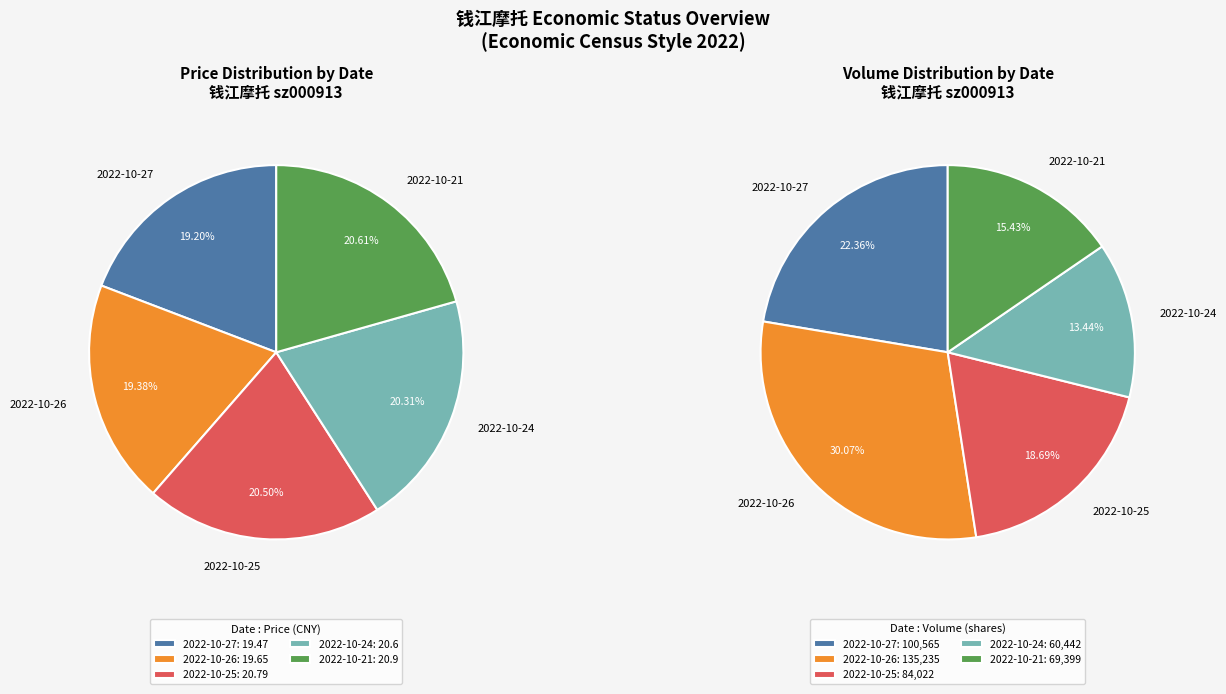

What percentage is NOT represented by 2022-10-25?

79.5%